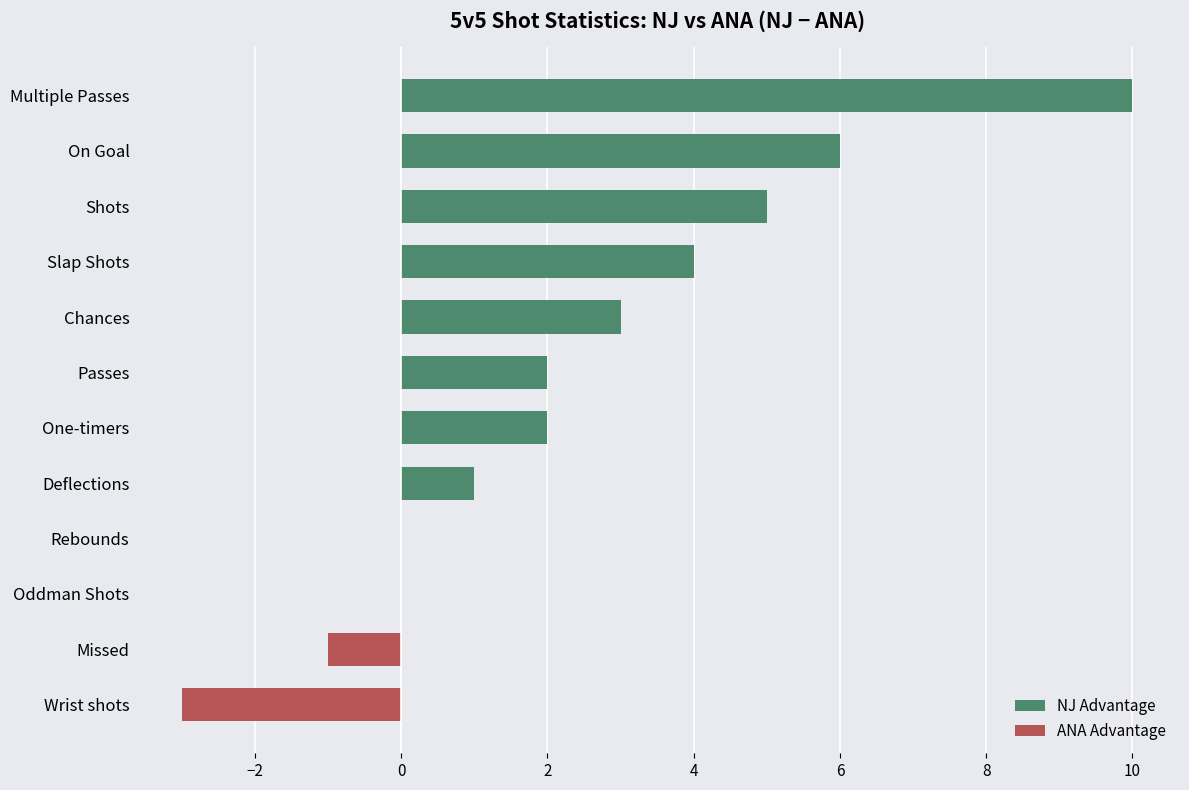

The value at Wrist shots is -1. True or false?

False